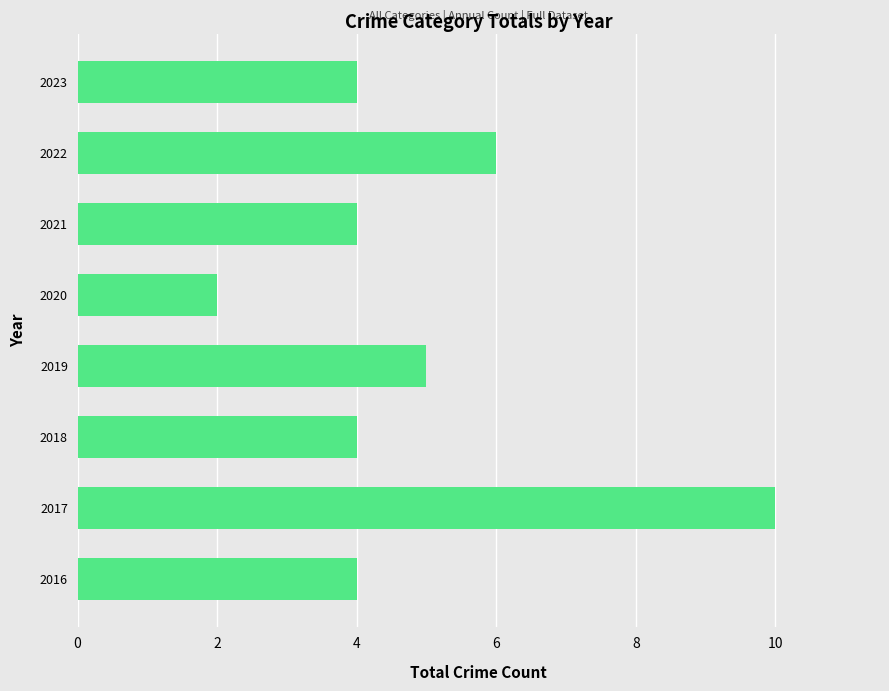

How many bars are there in total?

8